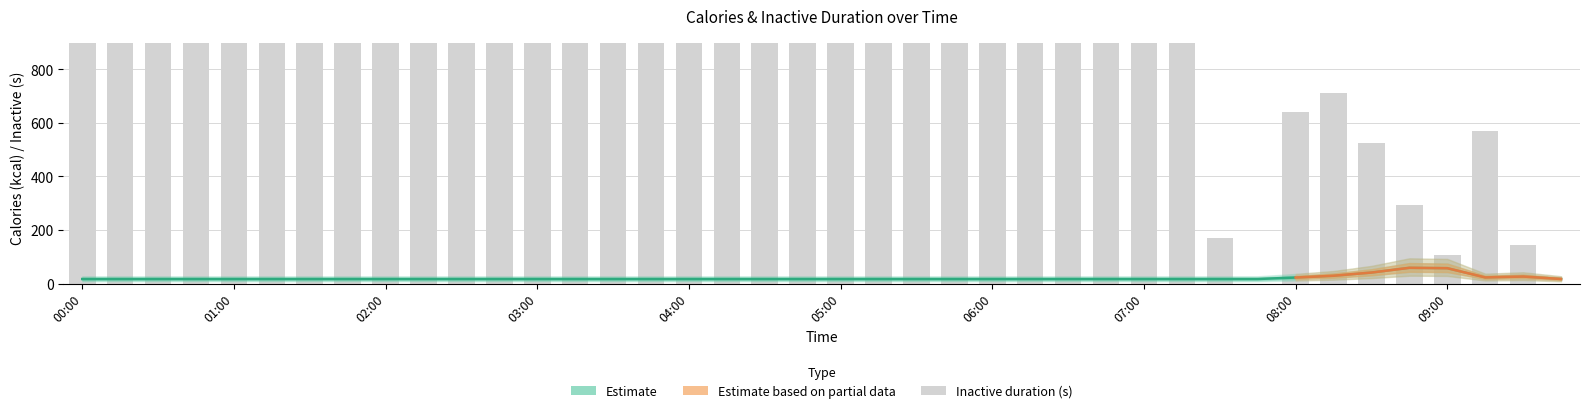

Which series has the widest spread of values?

inactive_ms